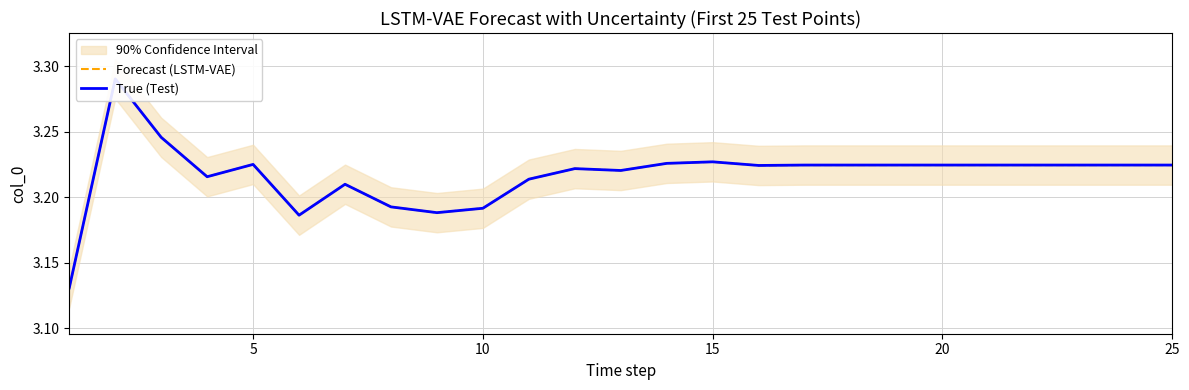

Between 11 and 21, which is larger?

21